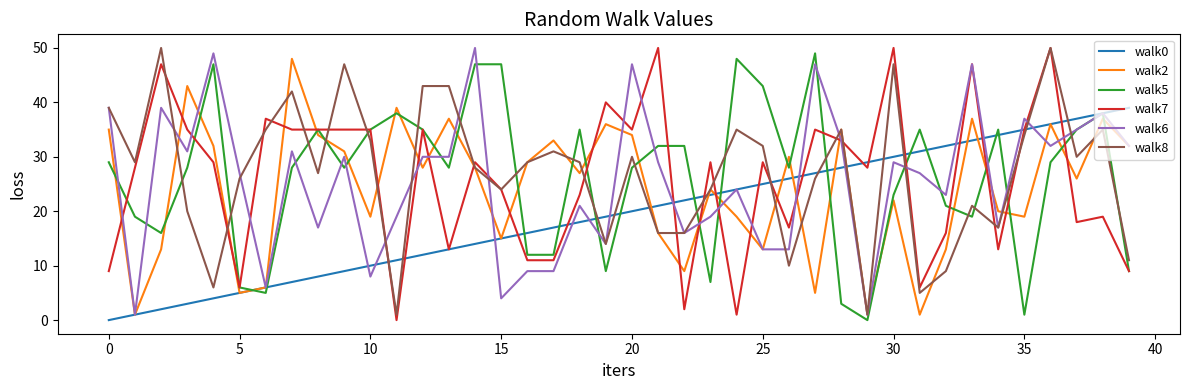

What is the greatest value displayed?

50